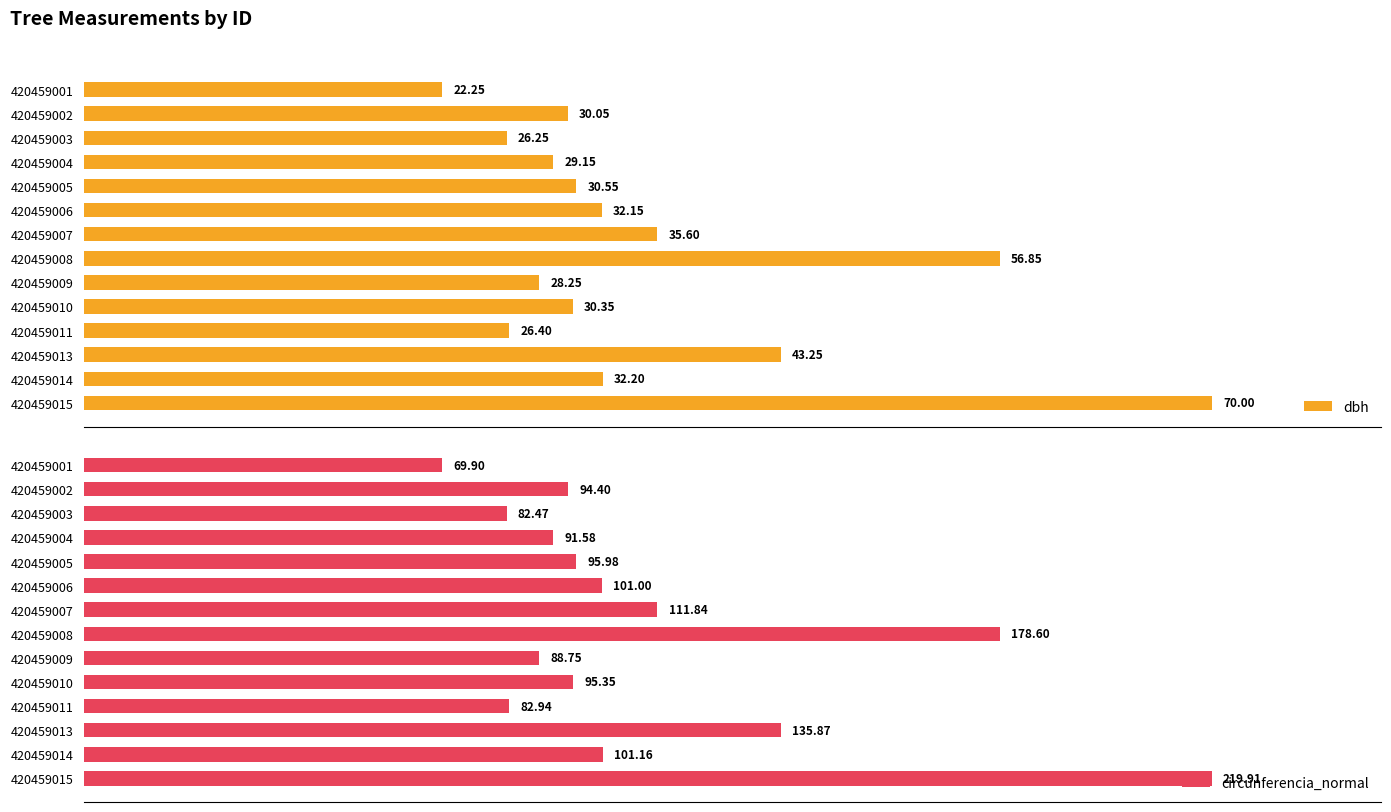

Rank the categories by dbh value from lowest to highest.

420459001, 420459003, 420459011, 420459009, 420459004, 420459002, 420459010, 420459005, 420459006, 420459014, 420459007, 420459013, 420459008, 420459015